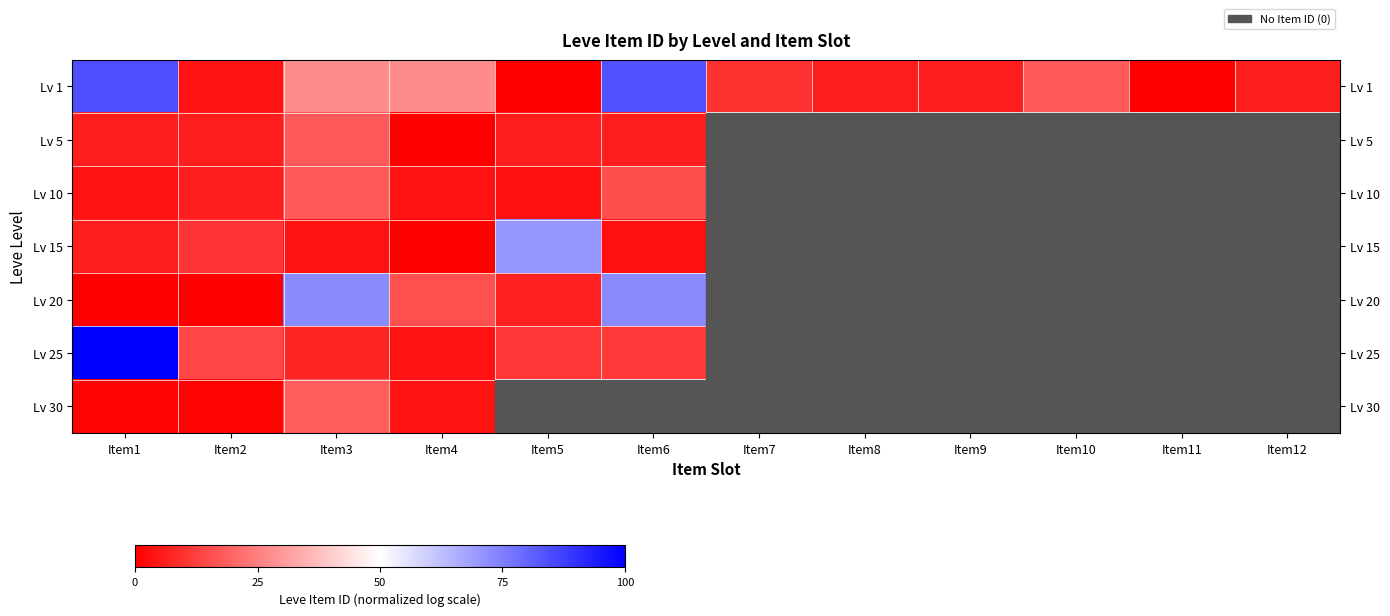

List the labels in order of Lv 1 value, smallest first.

Item5, Item11, Item2, Item12, Item9, Item8, Item7, Item10, Item3, Item4, Item6, Item1